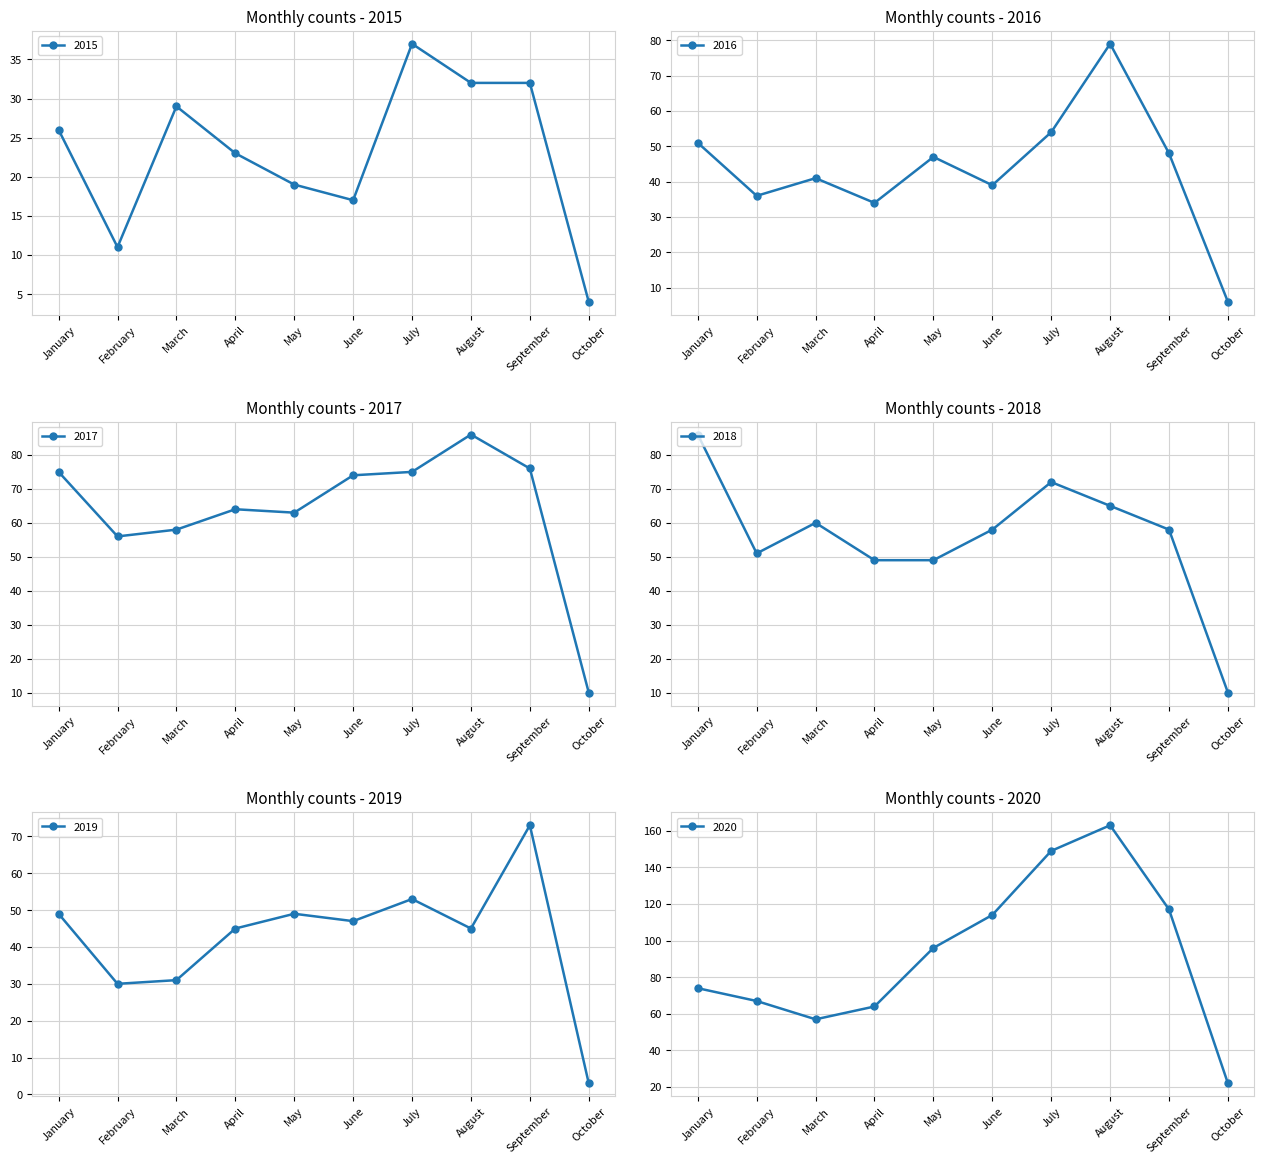

What is the value of the 2019 point at the 9th from the left?

73